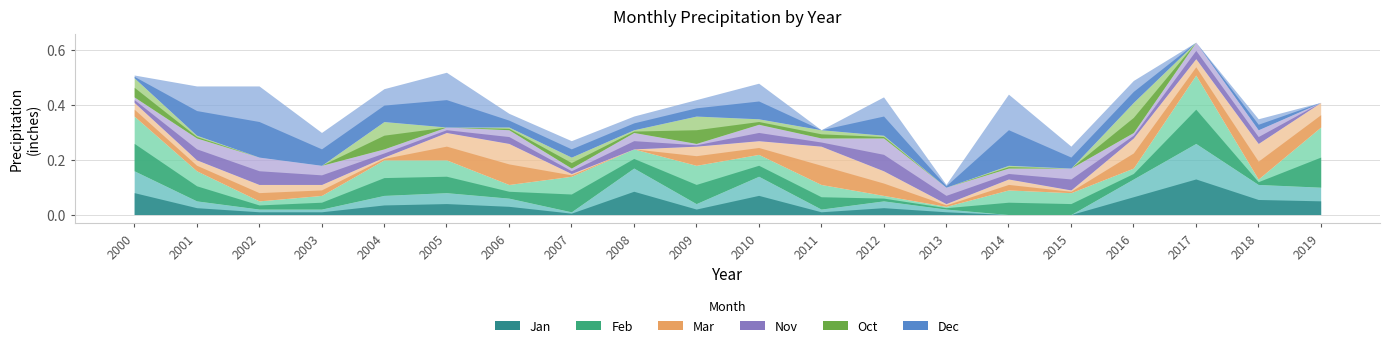

In Jan, how many points are lower than both neighbors (excluding endpoints)?

3